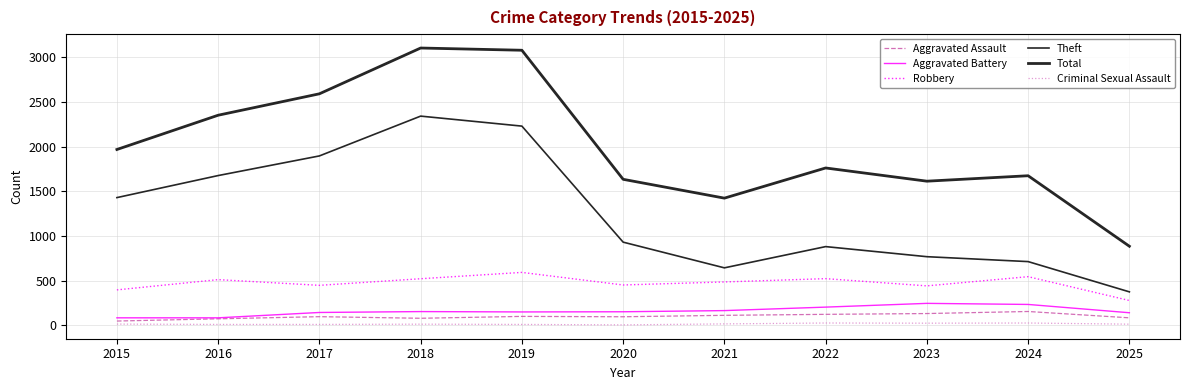

Rank the series by their maximum value, from lowest to highest.

Criminal Sexual Assault, Aggravated Assault, Aggravated Battery, Robbery, Theft, Total